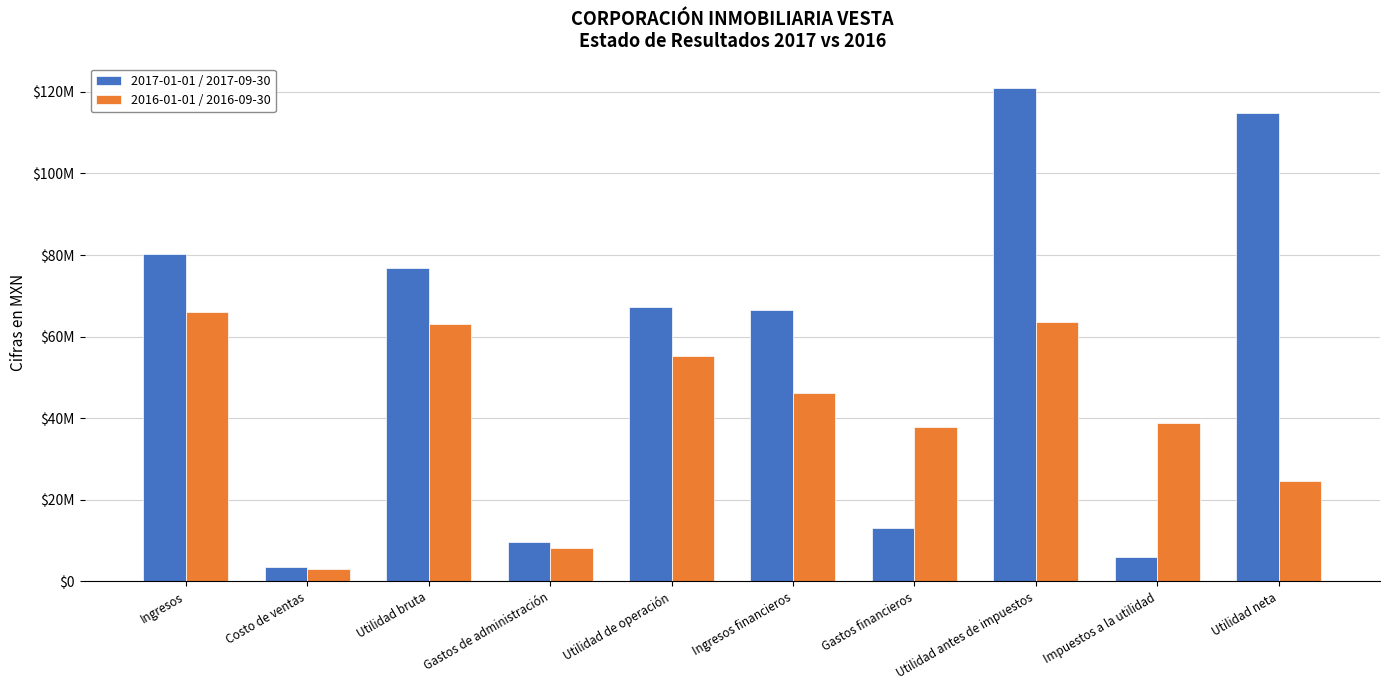

Which series has the largest total across all categories?

2017-01-01 / 2017-09-30